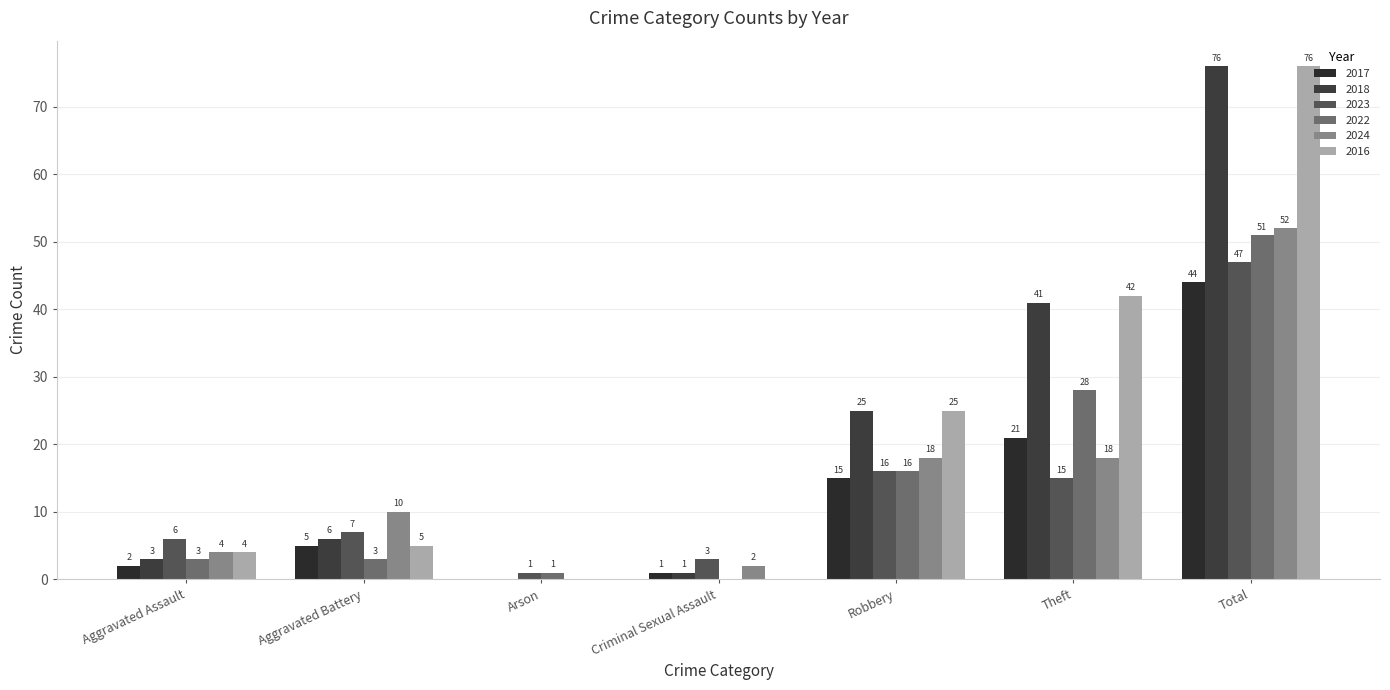

Read the 2017 value at Aggravated Battery.

5